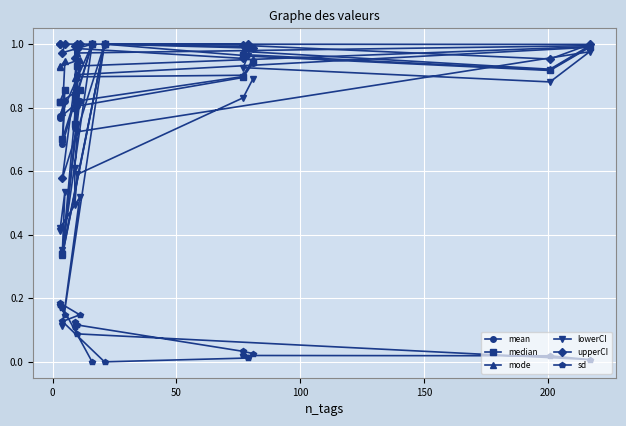

True or false: upperCI and median cross at least once.

False